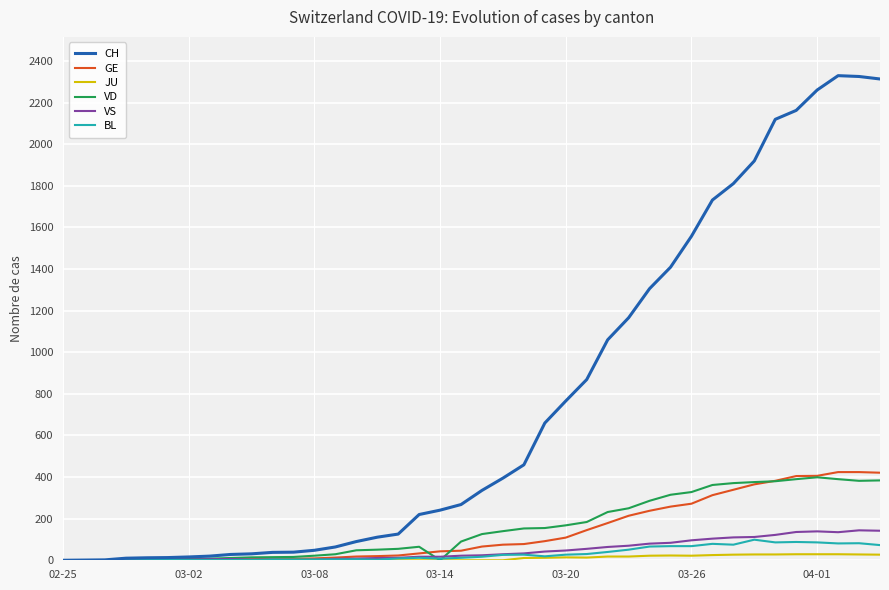

What is the difference between the maximum and minimum values in the CH series?

2330